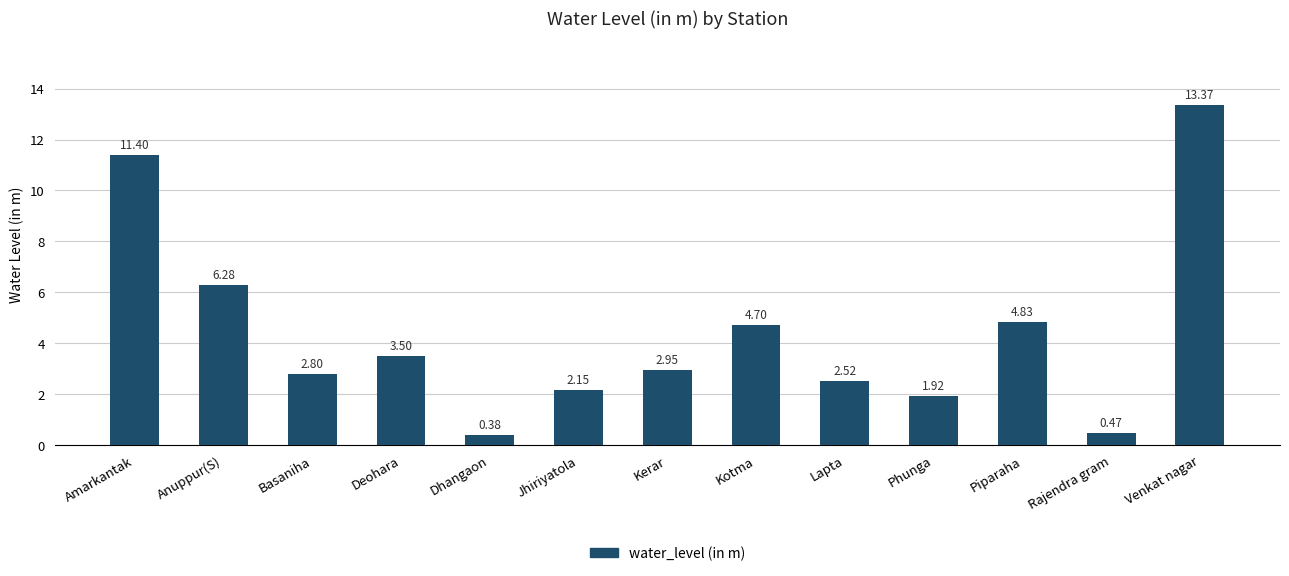

The value at Basaniha is 4.4. True or false?

False